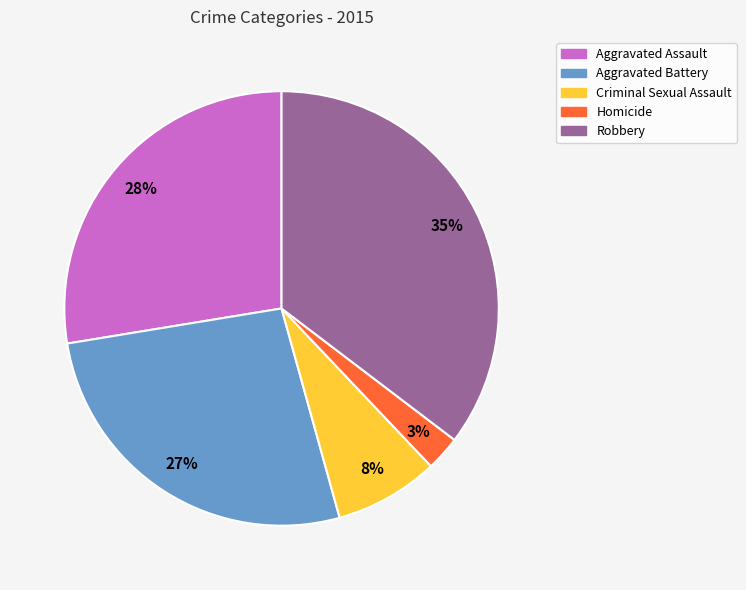

What is the largest slice in the pie chart?

Robbery